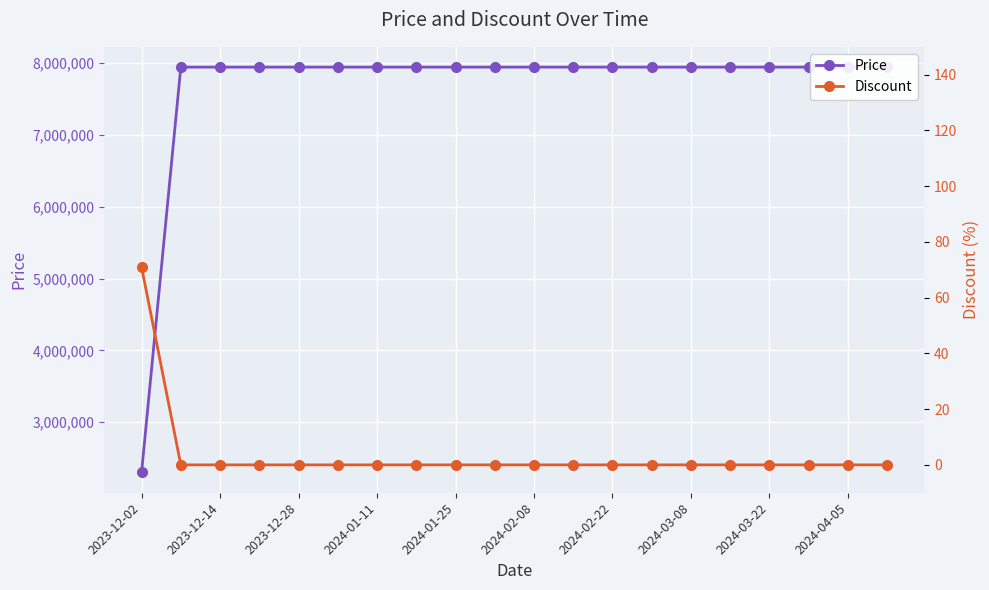

True or false: Price and Discount cross at least once.

False